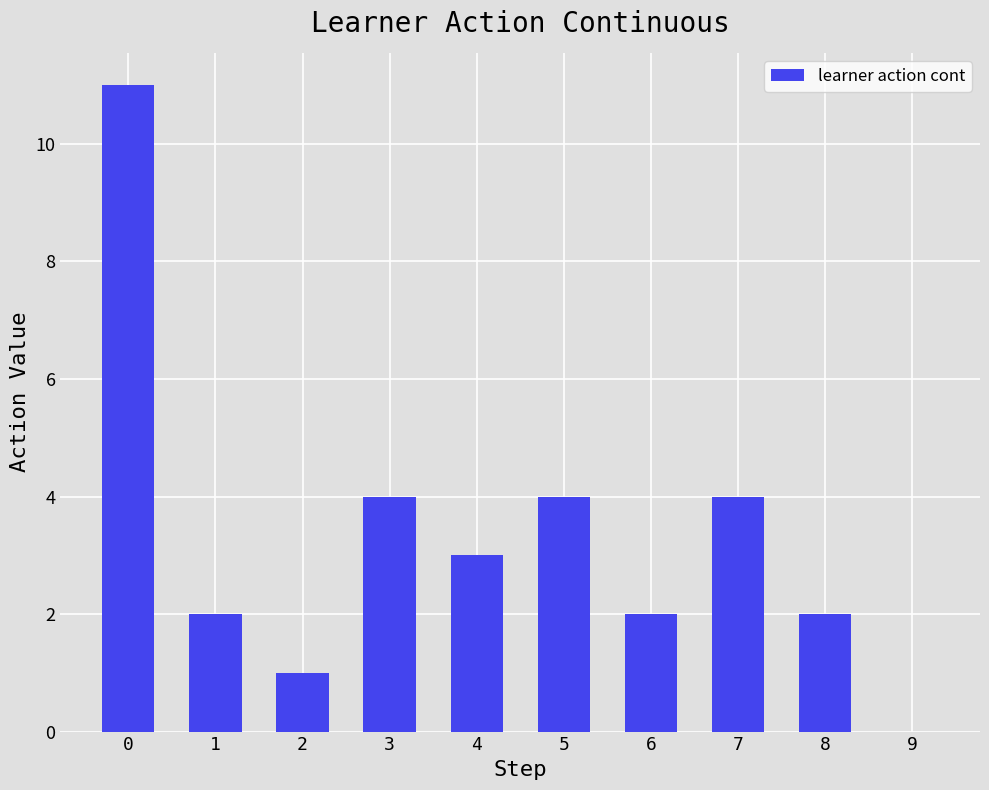

What is the sum of all values?

33.0